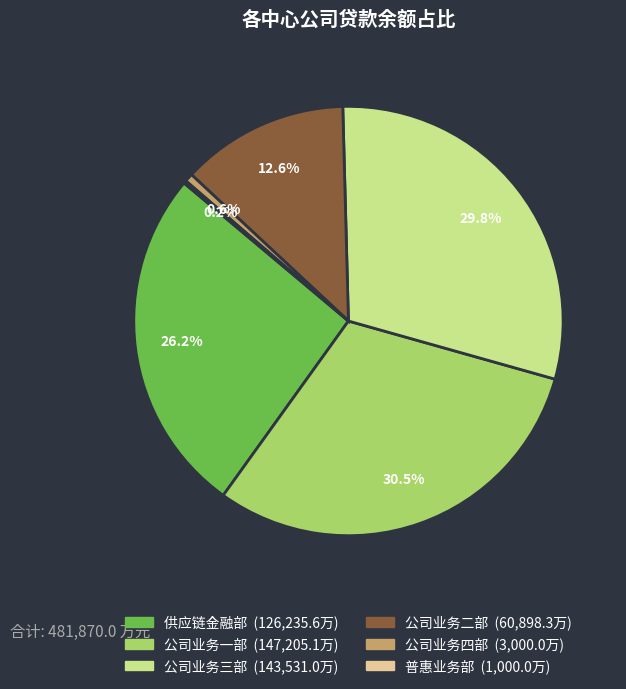

Which has a higher value, 公司业务四部 or 公司业务一部?

公司业务一部